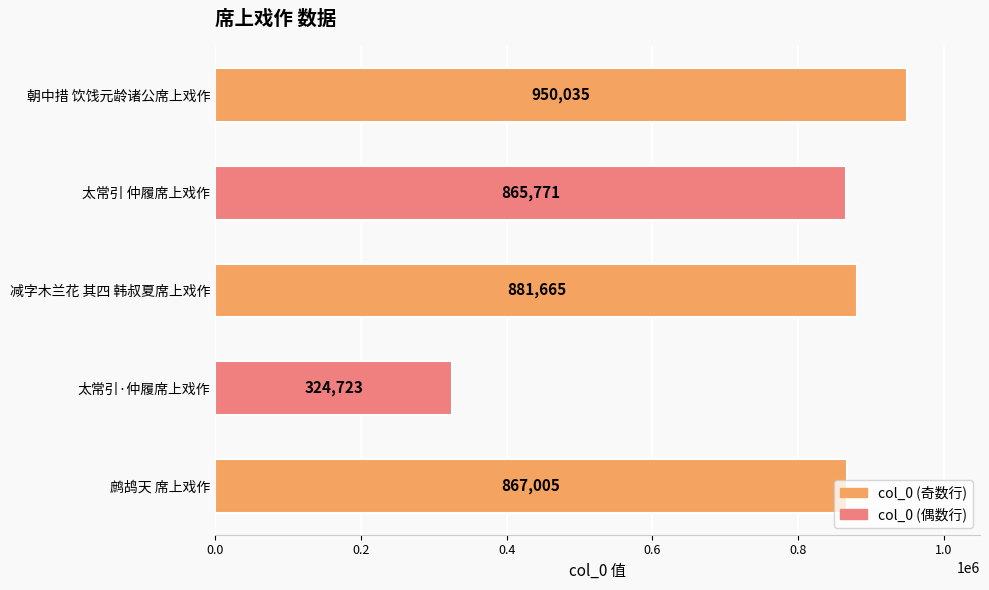

Is it true that the value at 朝中措 饮饯元龄诸公席上戏作 is 1354936?

False